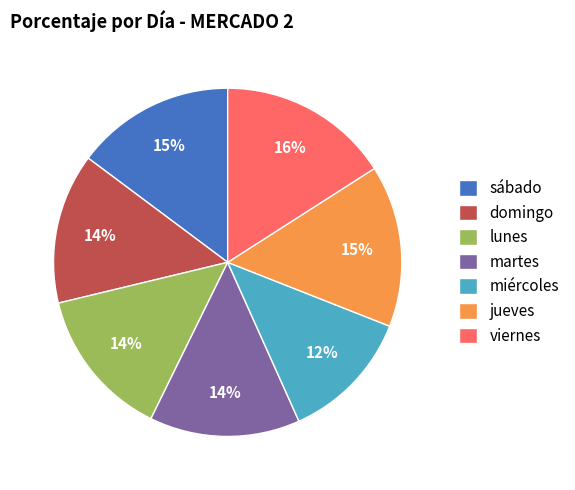

Do lunes and jueves together represent more than half of the pie?

No